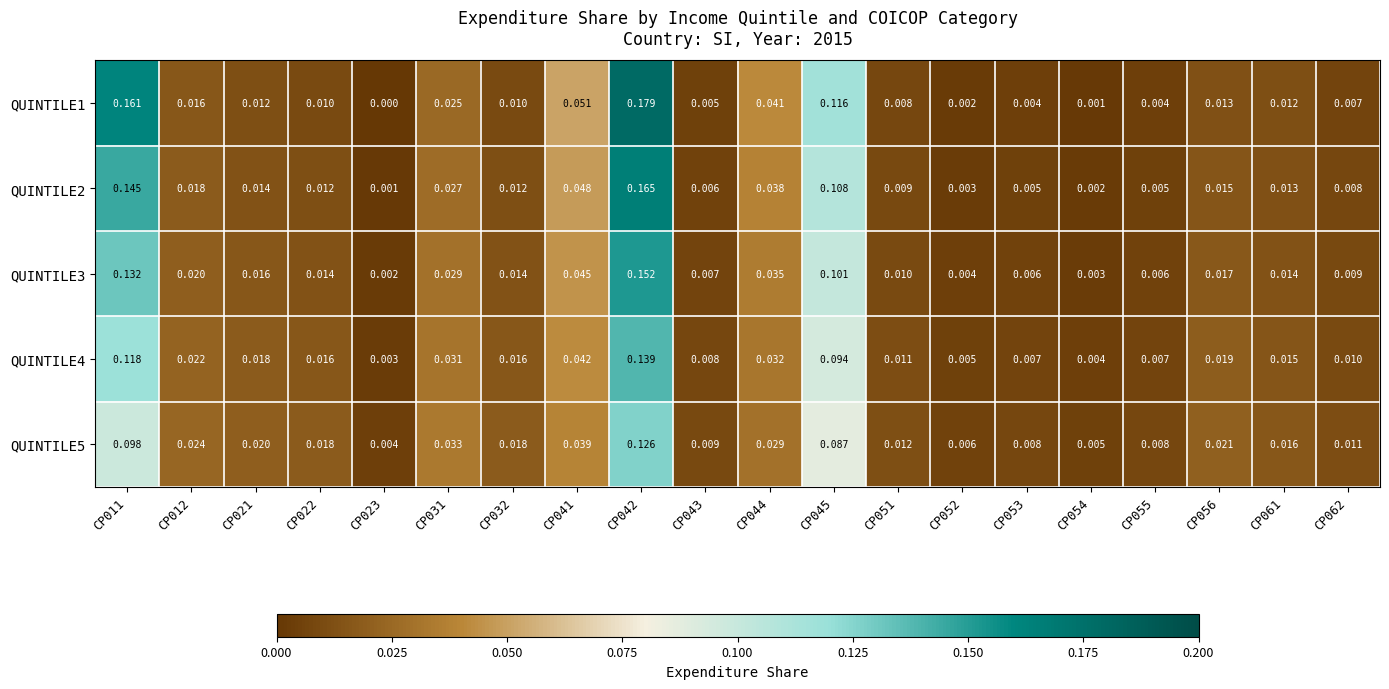

Is the value of QUINTILE1 at CP056 greater than the value of QUINTILE3 at CP061?

No